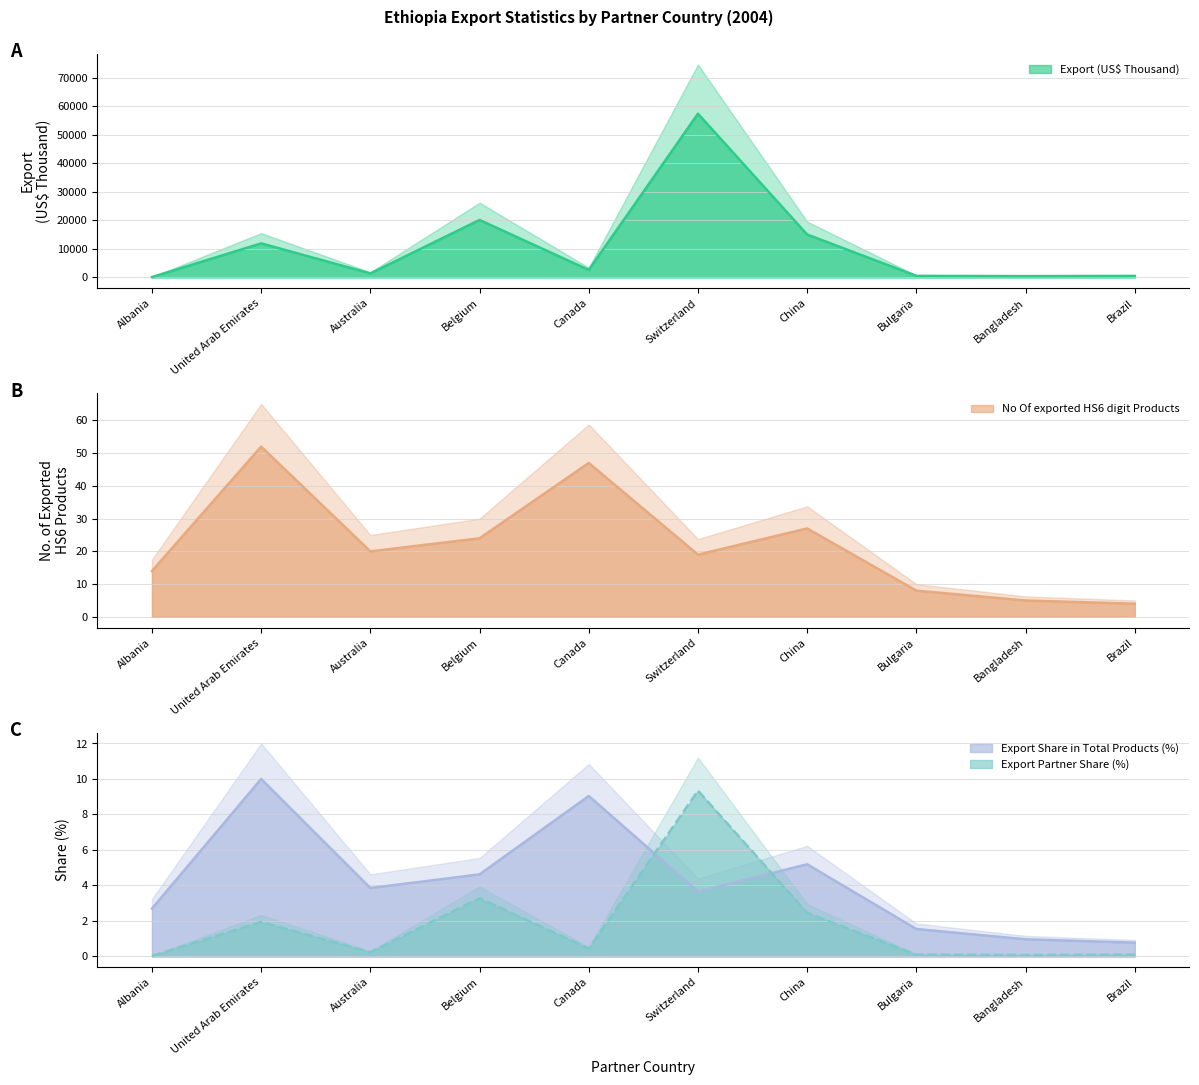

True or false: Export Share in Total Products (%) and No Of exported HS6 digit Products intersect in this chart.

False